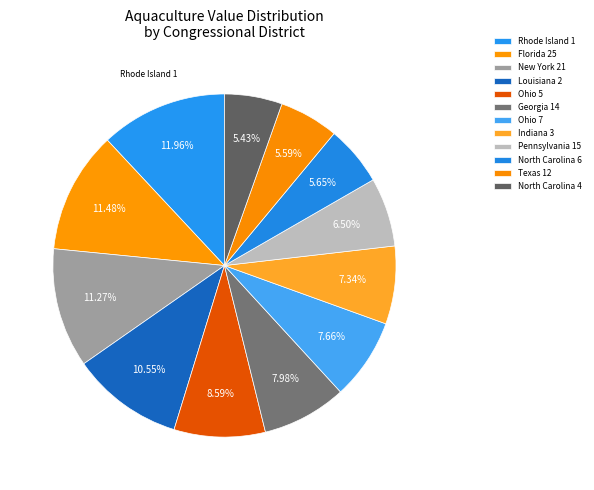

To the nearest percent, what is the difference between the largest and smallest slice percentages?

7%